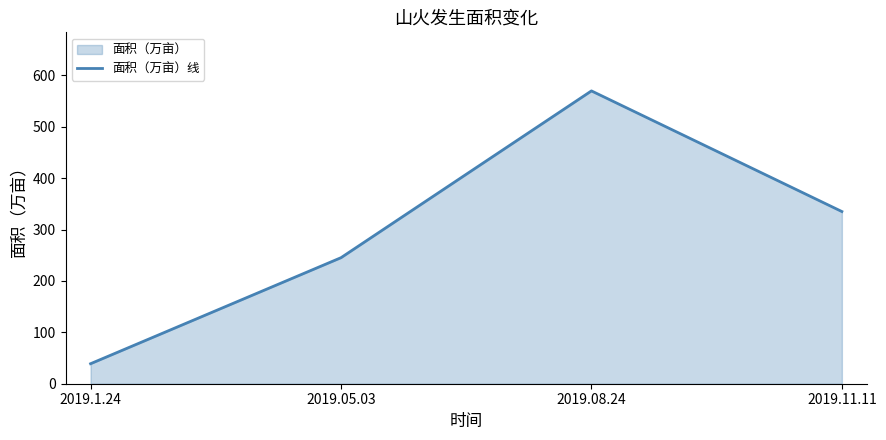

What is the average value?

297.2